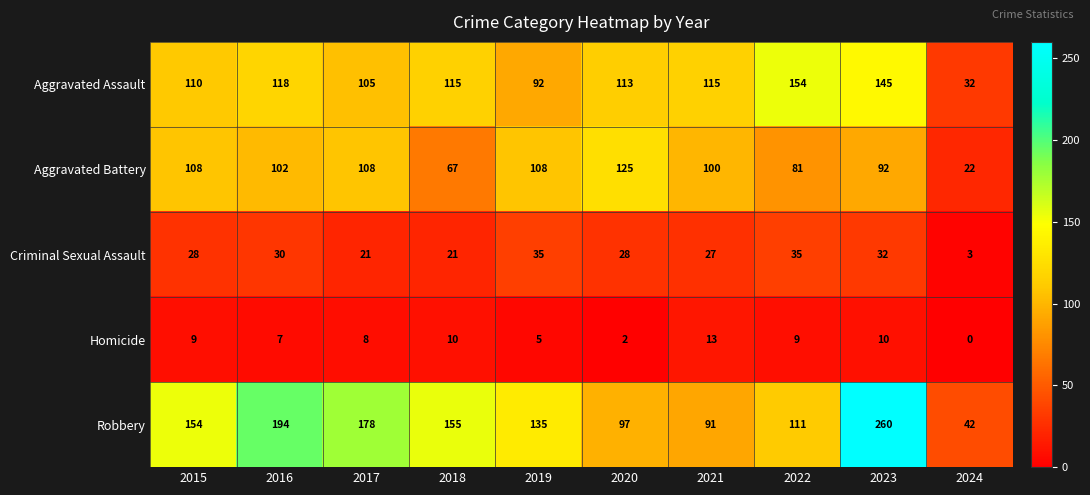

What is the sum of all Robbery values?

1417